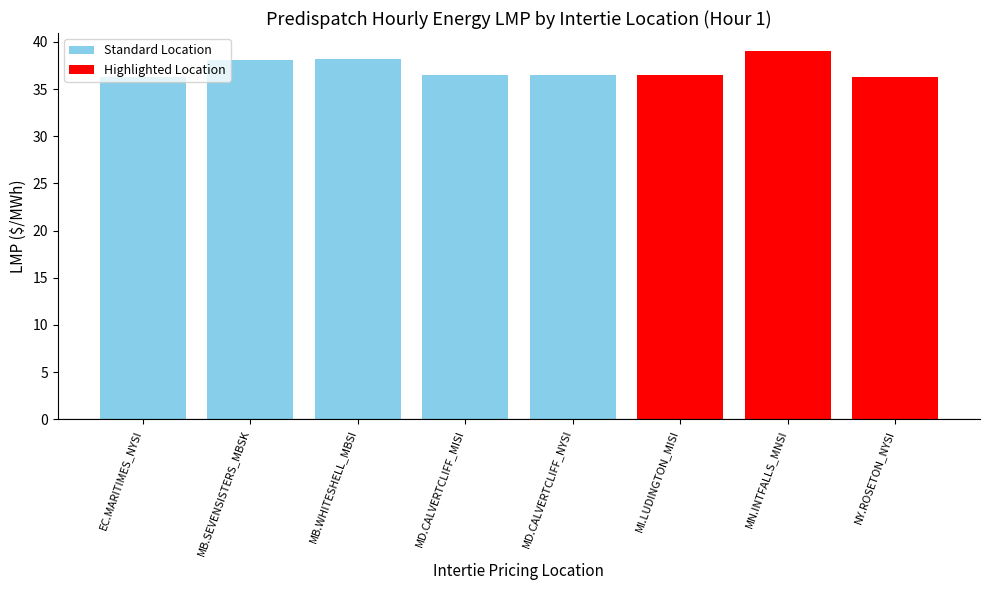

What is the greatest value displayed?

39.0